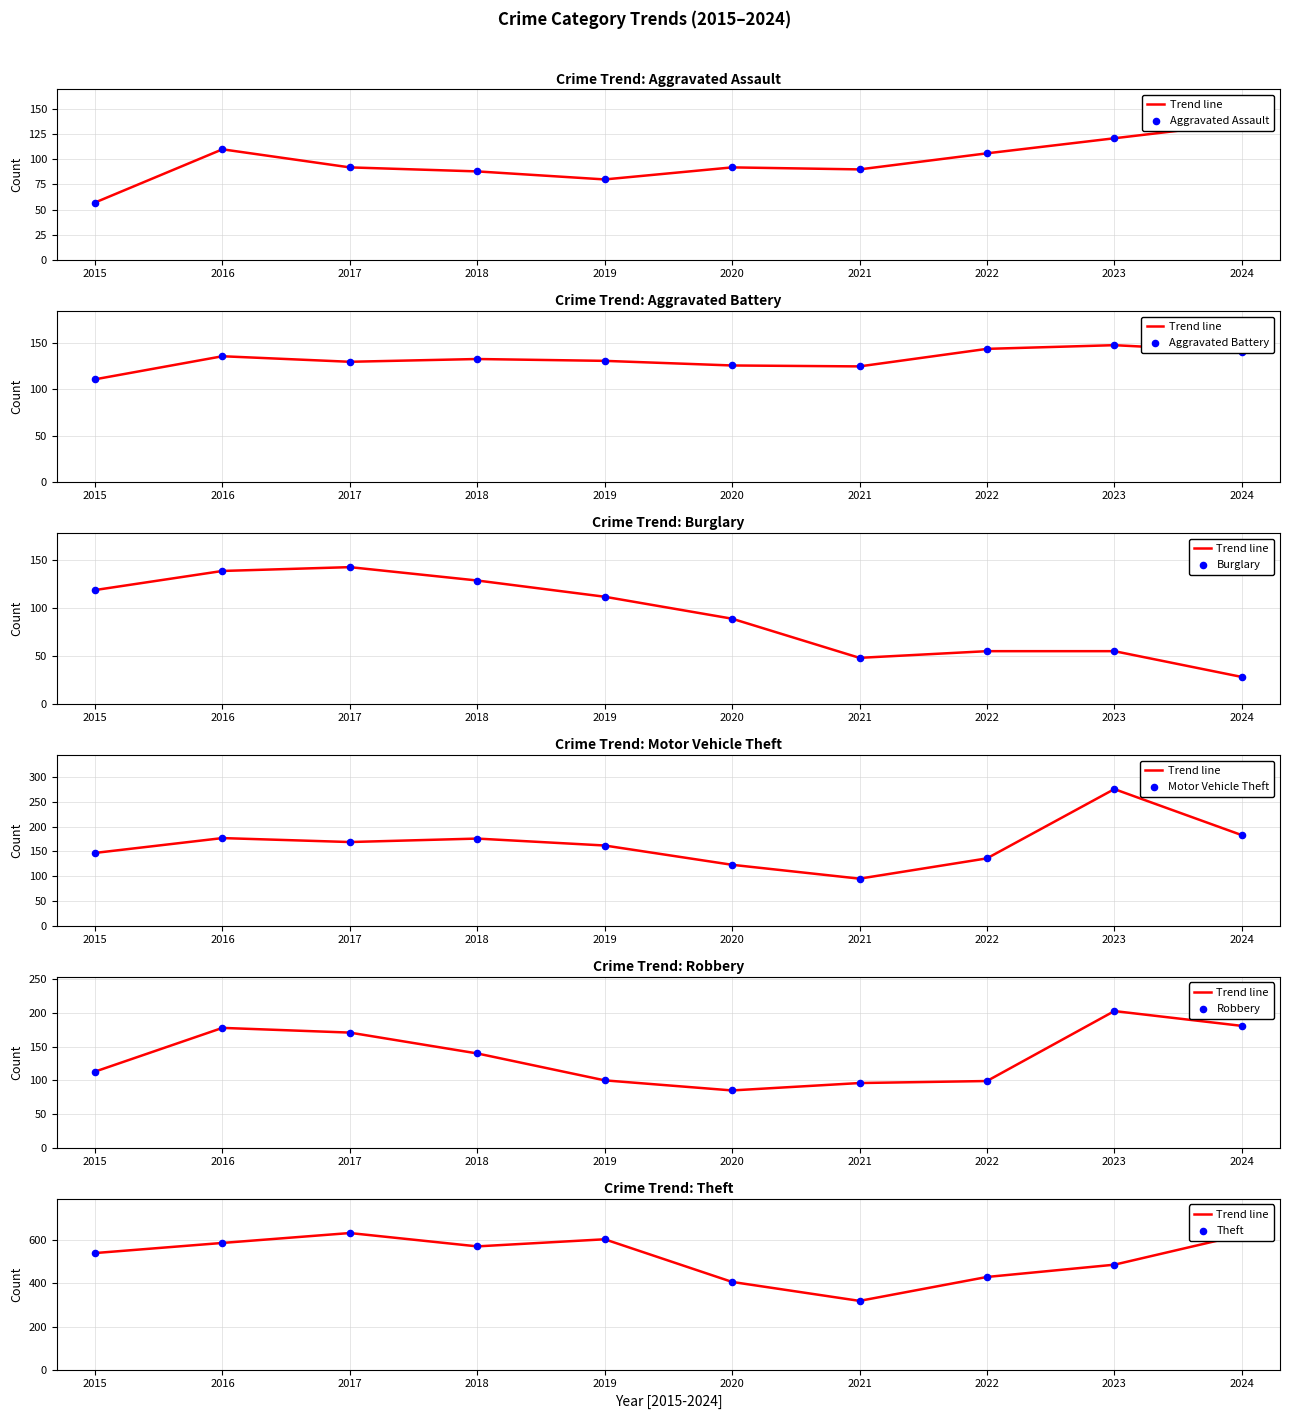

Which series has the largest total across all categories?

Theft